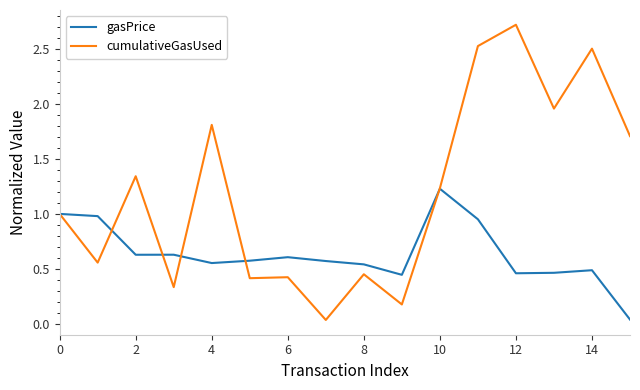

What are all the series names shown in the legend?

gasPrice, cumulativeGasUsed